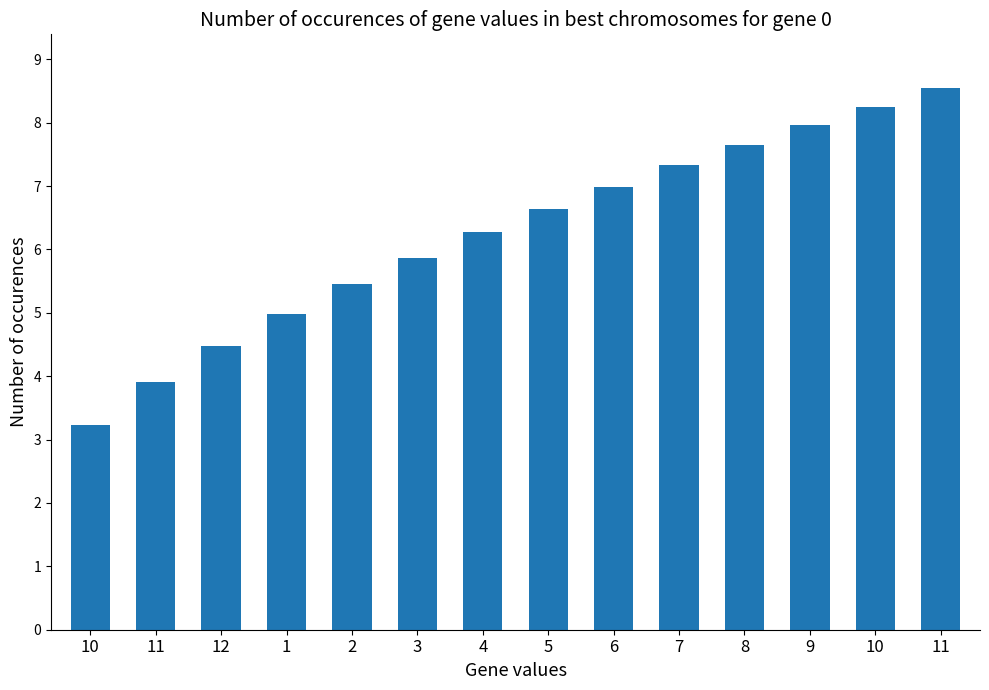

Count the number of values greater than 6.

8